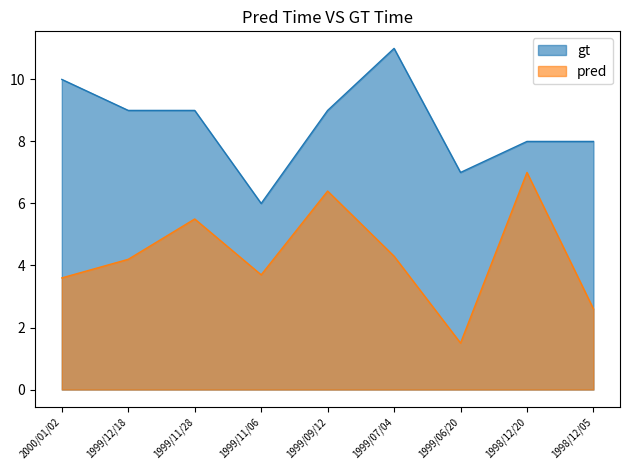

At which category does the chart reach its minimum across all series?

1999/06/20